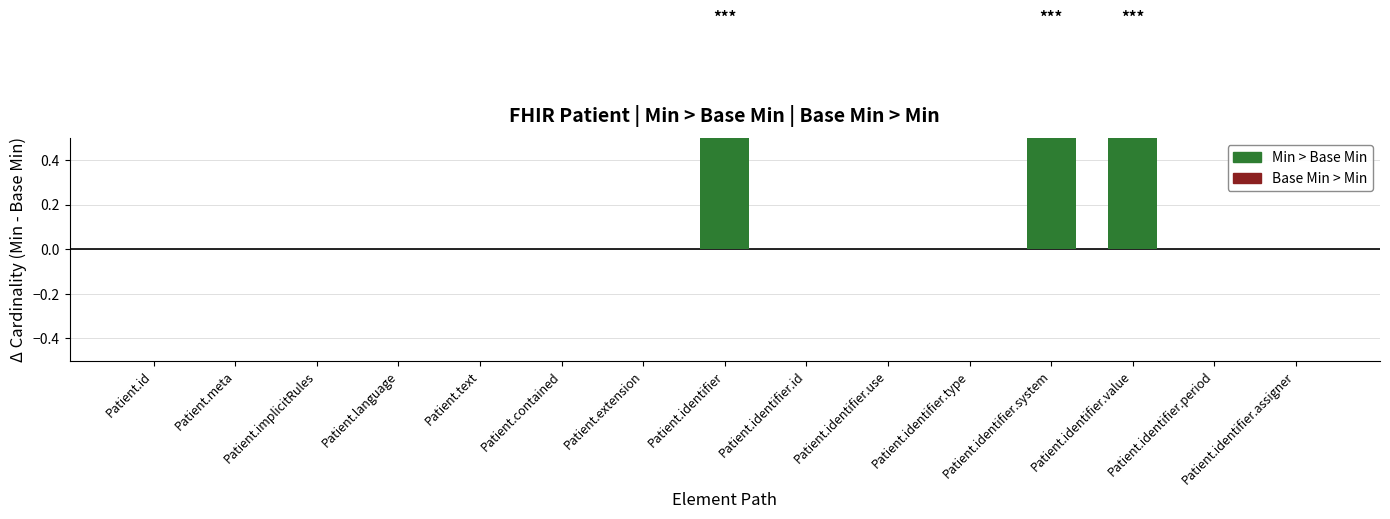

Which label corresponds to the largest value in the chart?

Patient.identifier